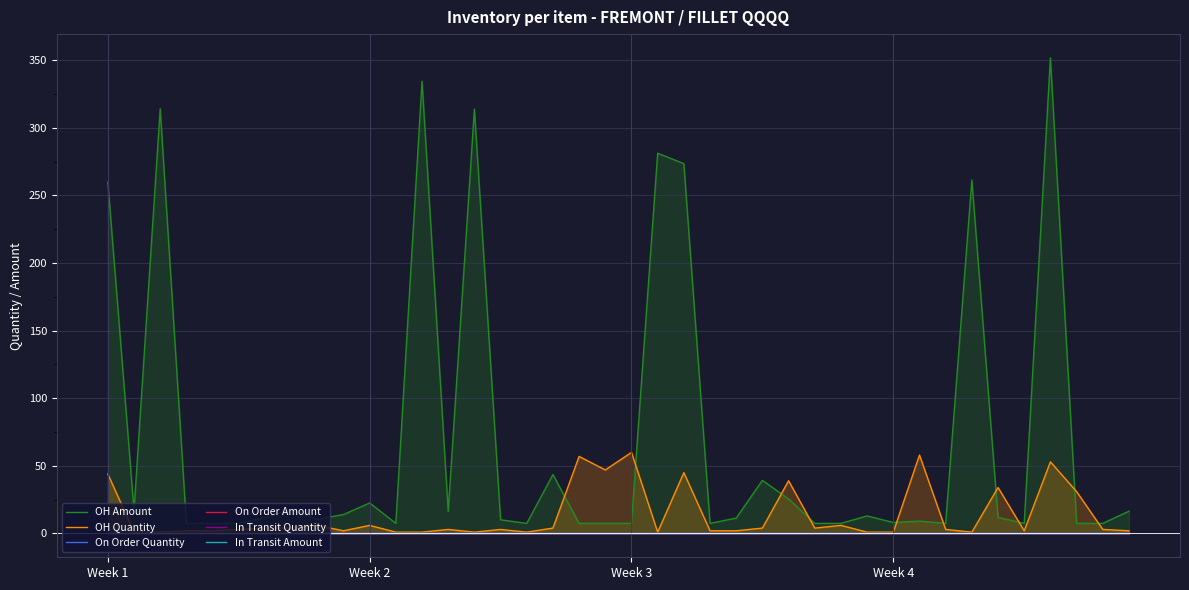

What is the label of the 14th point from the left?

13